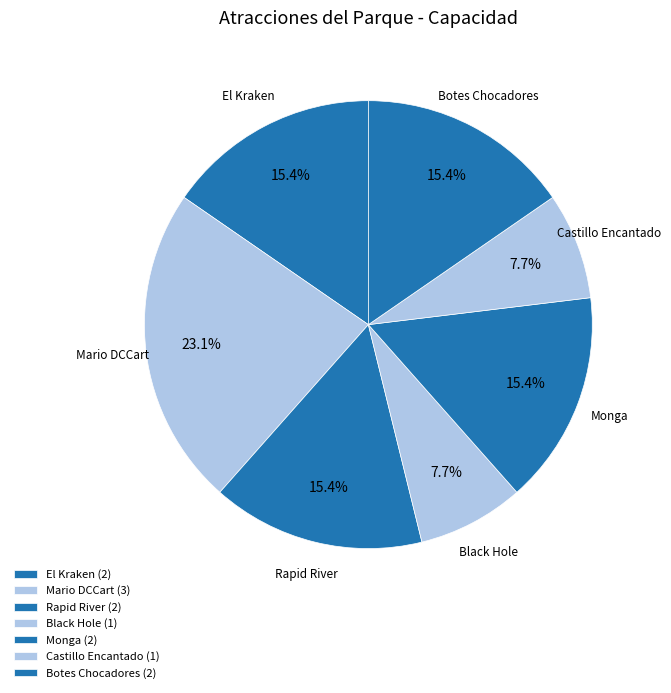

Approximately how many times larger is the value at Rapid River compared to Mario DCCart?

0.7